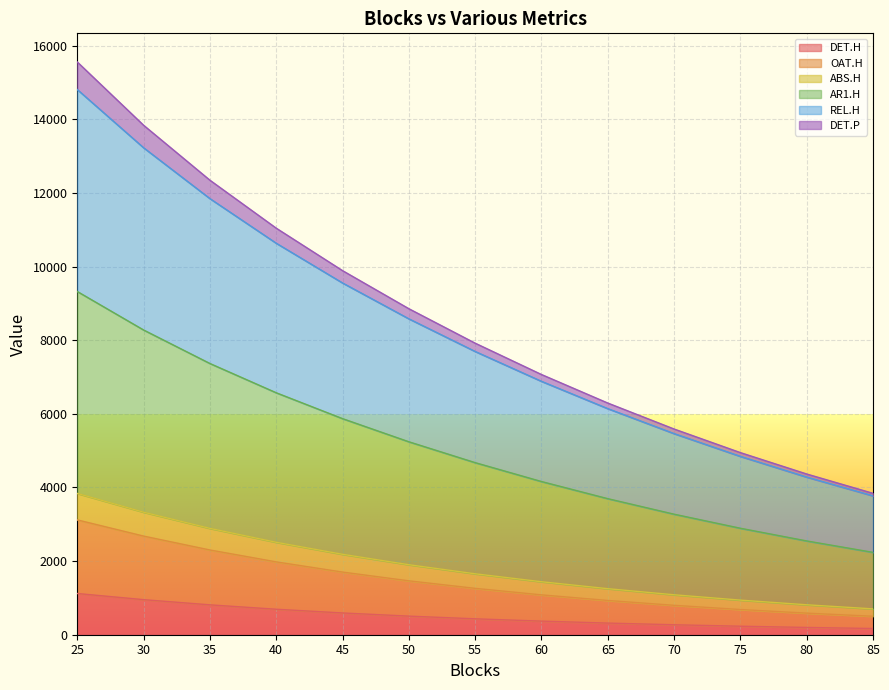

The DET.H series shows 149.6 at 50. True or false?

False